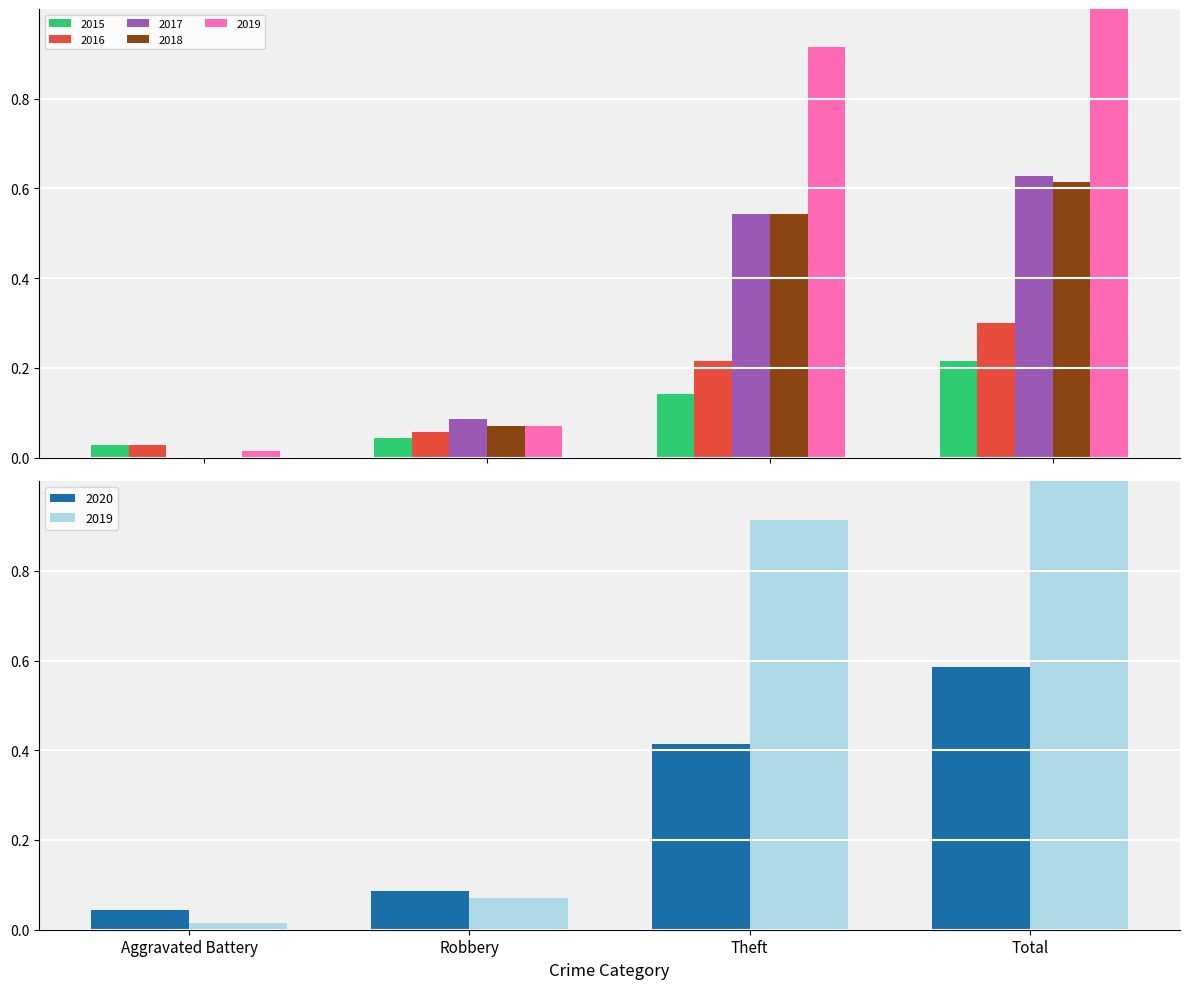

Is it true that 2020 equals 0.1 at Robbery?

False